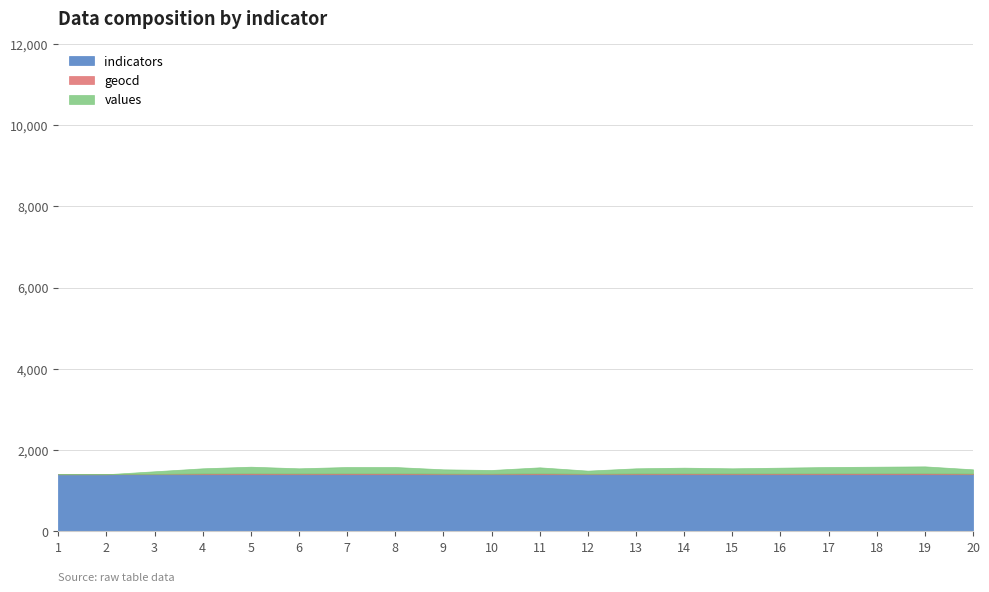

How many values in values are above zero?

18